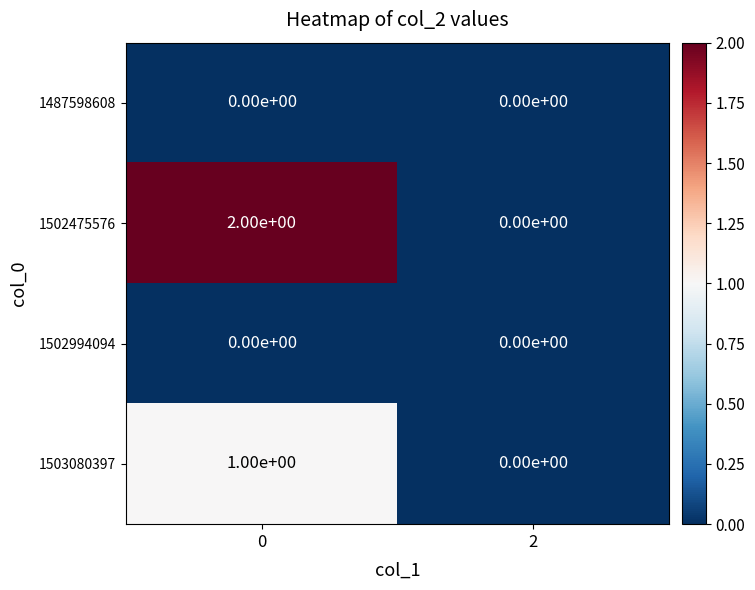

Reading left to right, list all the values displayed in this chart.

1487598608: 0	0
1502475576: 2	0
1502994094: 0	0
1503080397: 1	0